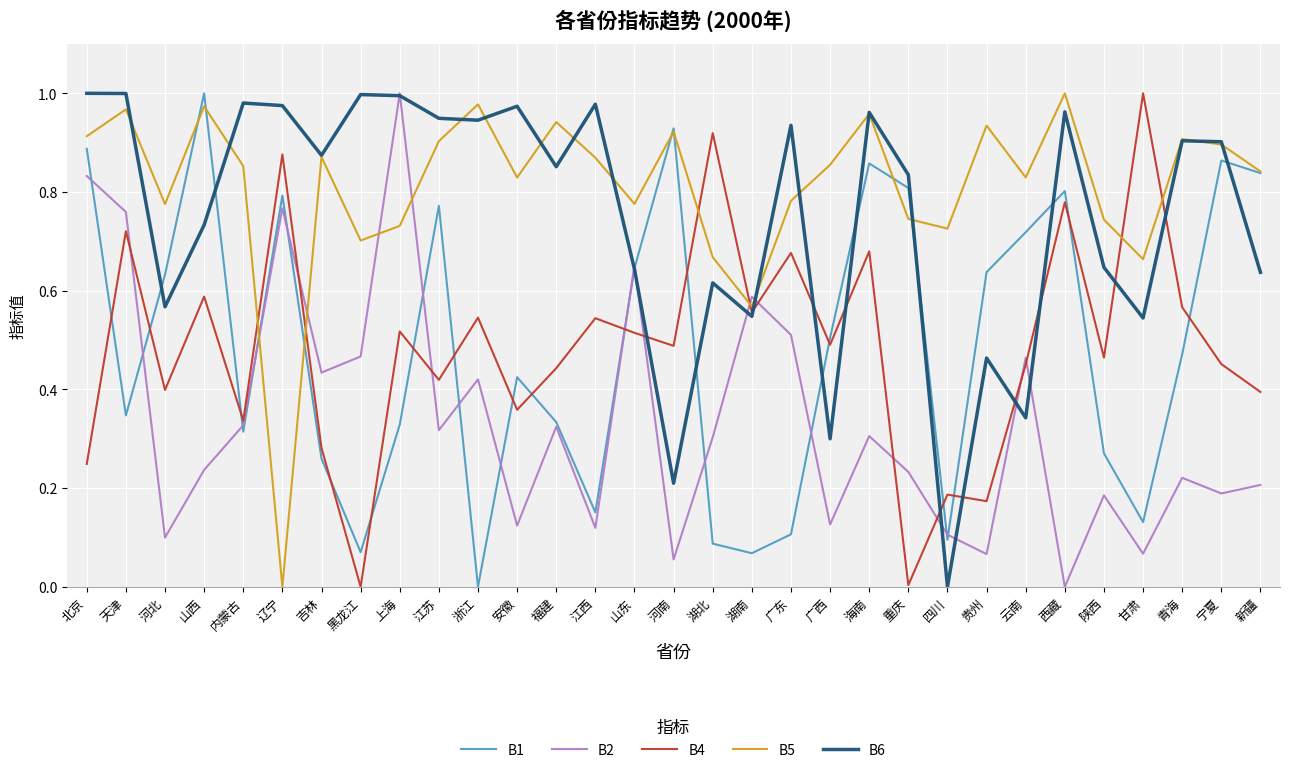

True or false: B5 and B6 intersect in this chart.

True